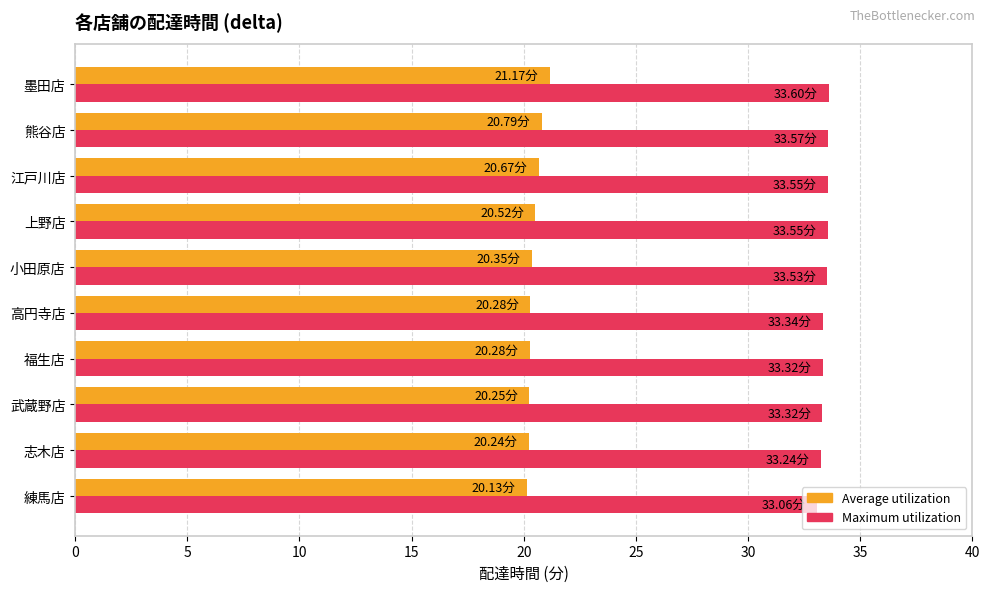

What is the difference between the highest and lowest values at 高円寺店?

13.1